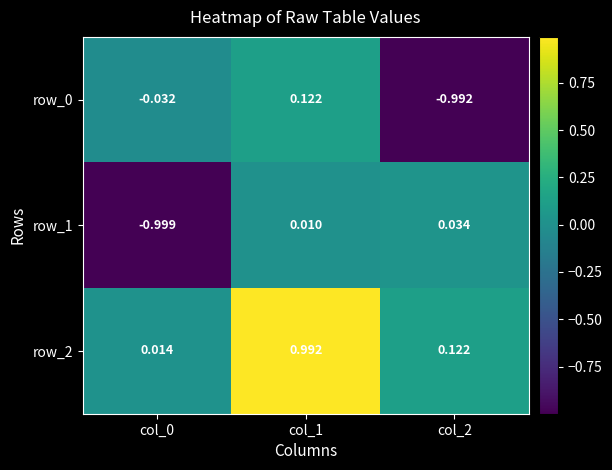

Is the value of row_2 at col_0 greater than the value of row_1 at col_0?

Yes